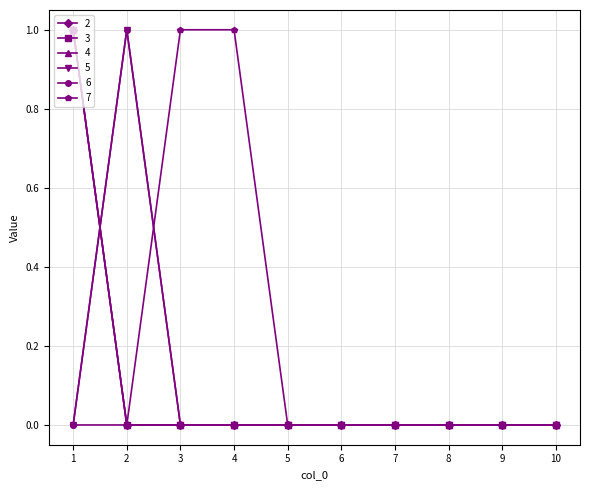

Does the chart have visible grid lines?

Yes